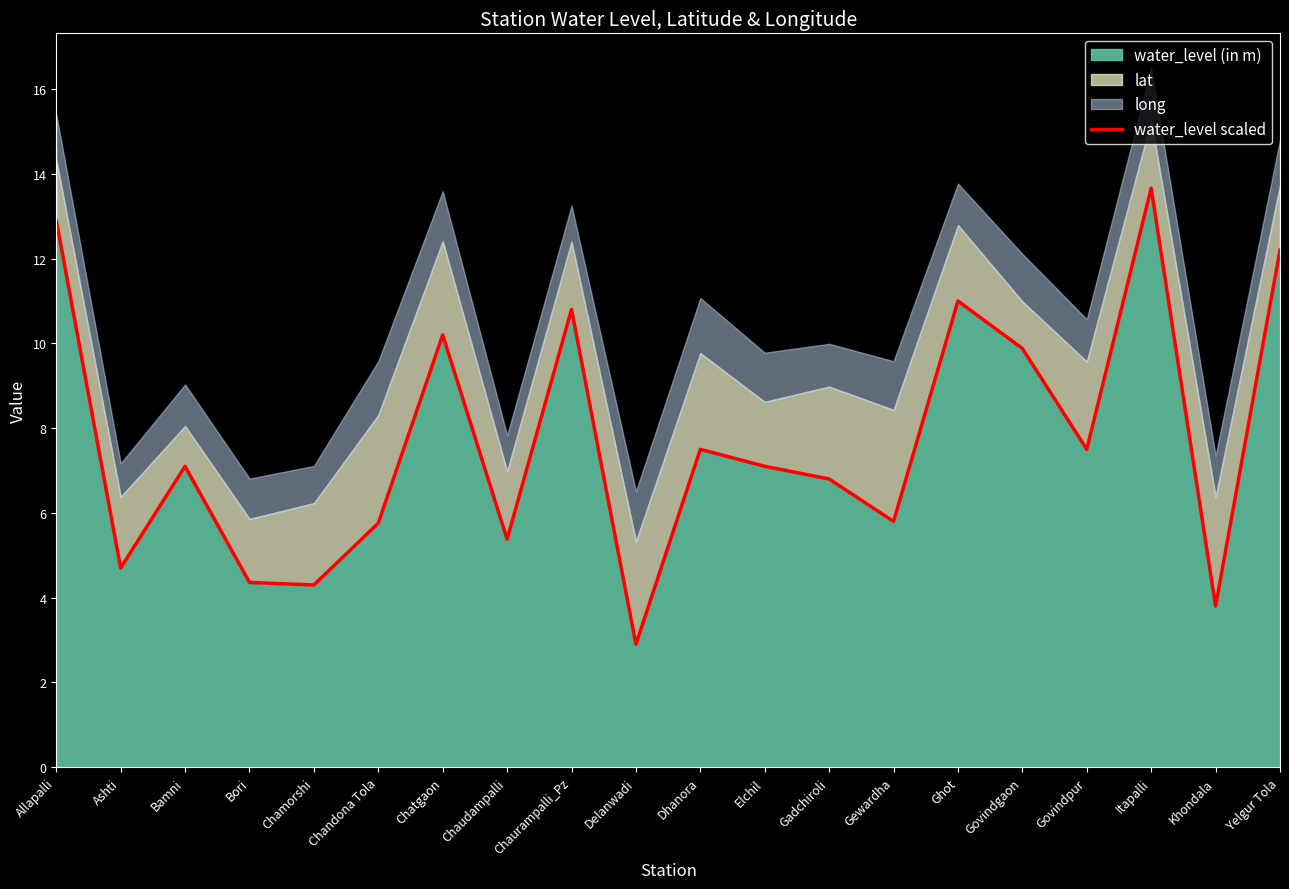

Which has a higher value, Gewardha or Chandona Tola?

Gewardha